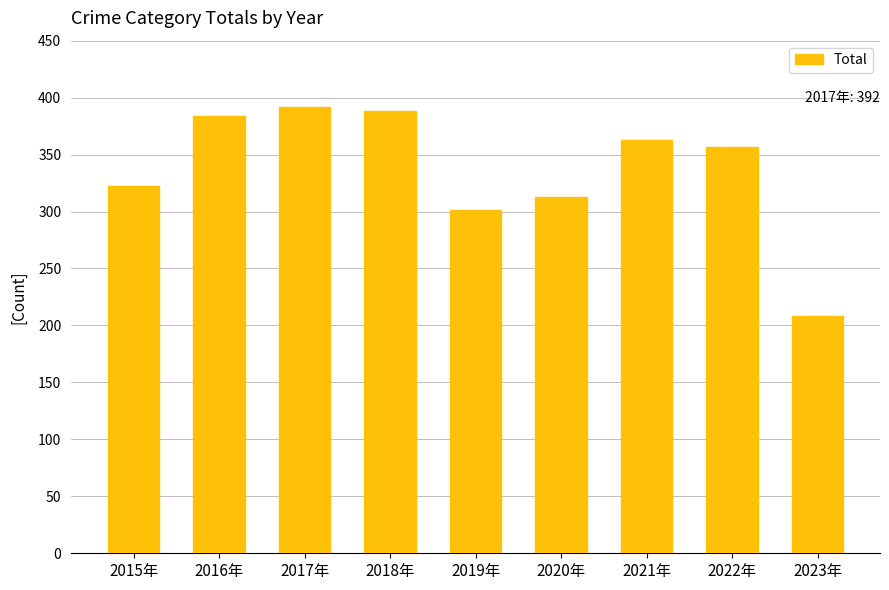

List the labels in order of value, smallest first.

2023年, 2019年, 2020年, 2015年, 2022年, 2021年, 2016年, 2018年, 2017年